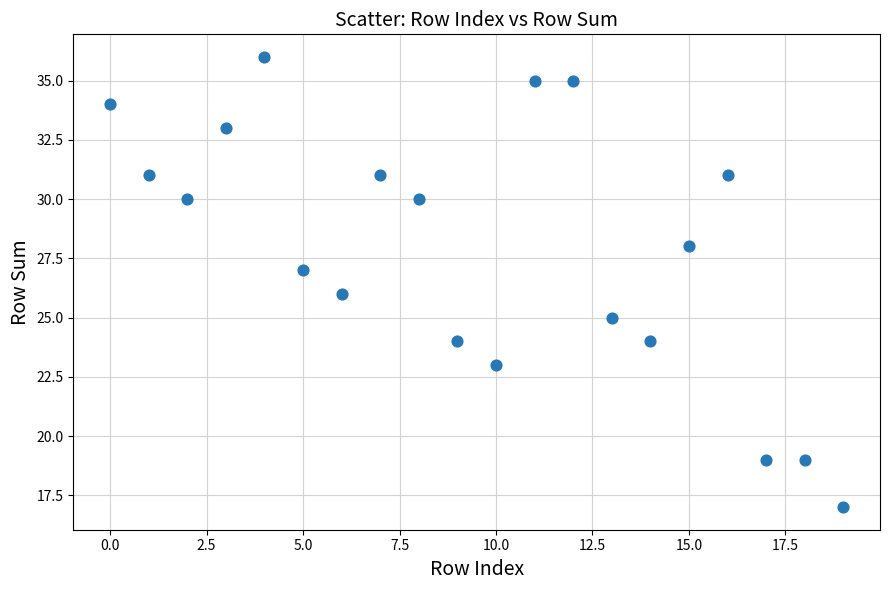

What is the range of Y values (max minus min)?

19